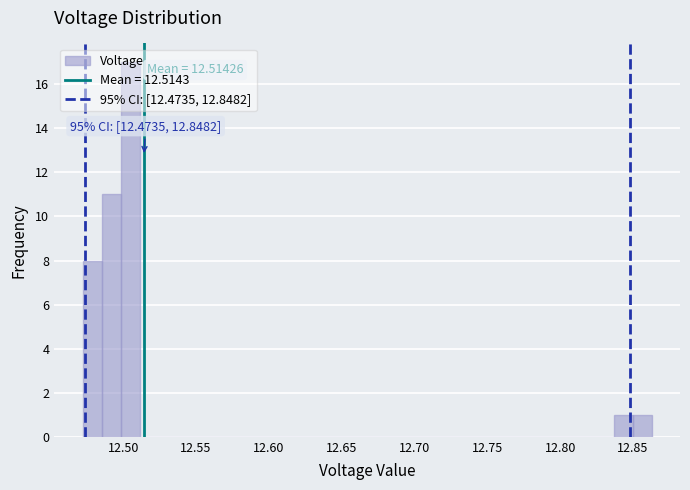

Around what value on the x-axis is the tallest bar? Give the approximate position of its centre, as read against the axis.

12.505